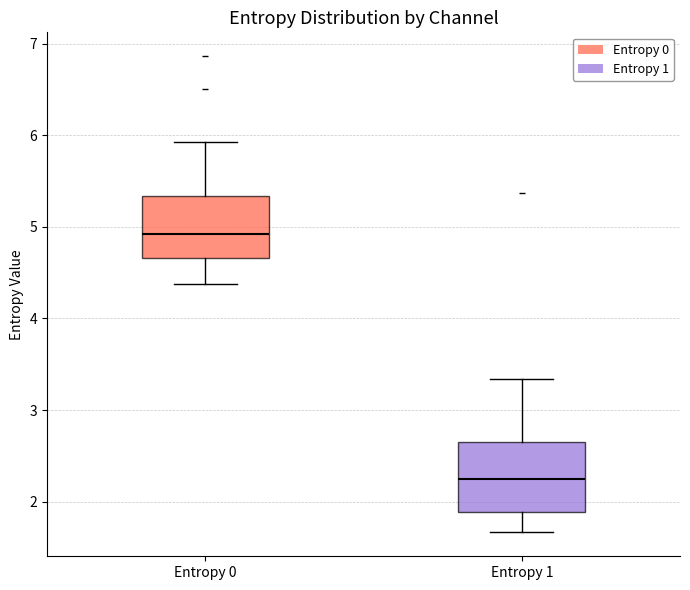

Reading left to right, transcribe this box plot: for each box, give where its median line is, the range the box spans, and where its two whiskers end, as read against the y-axis. The values are not printed on the chart, so give them approximately, as read against the axis.

Entropy 0: median 4.9, box 4.7 to 5.3, whiskers 4.4 to 5.9
Entropy 1: median 2.3, box 1.9 to 2.7, whiskers 1.7 to 3.3